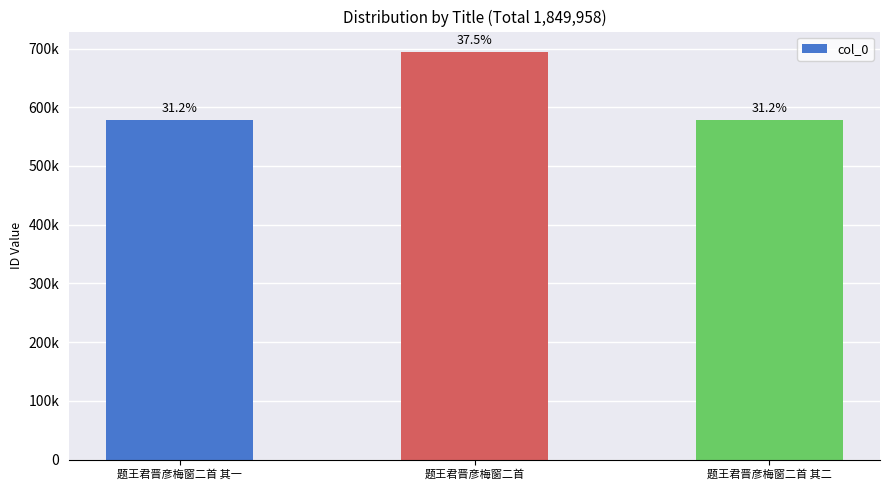

Does the chart contain any negative values?

No